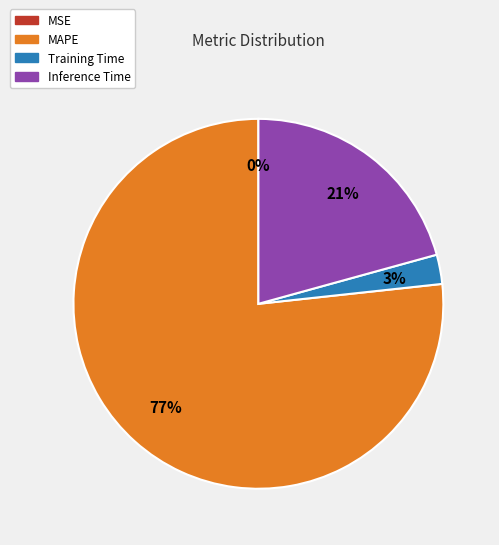

Between MAPE and Training Time, which is larger?

MAPE